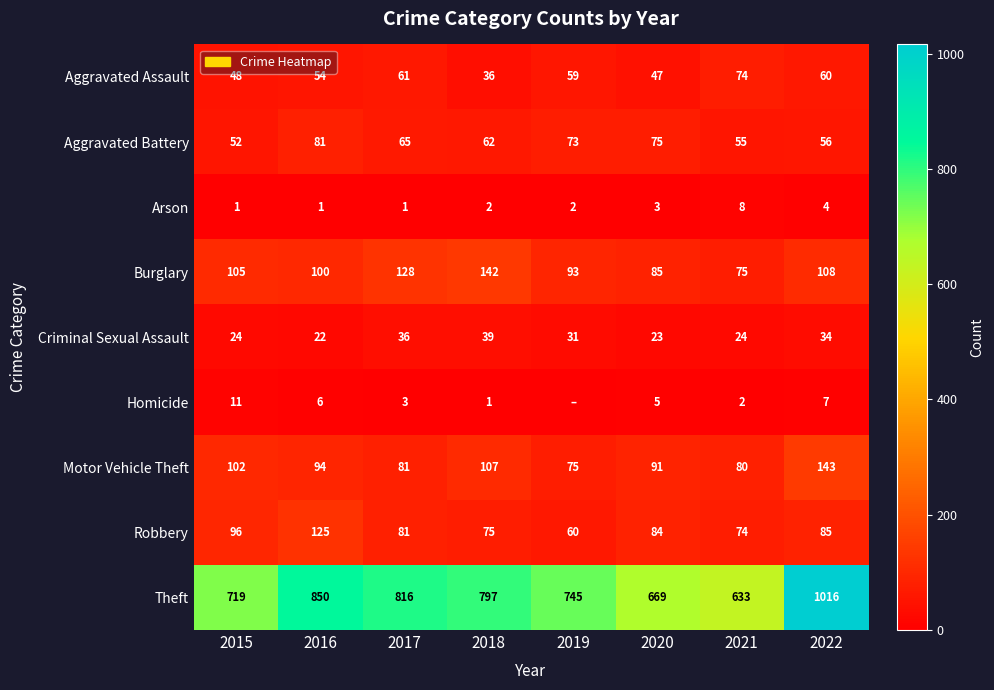

At which label does Criminal Sexual Assault reach its peak?

2018